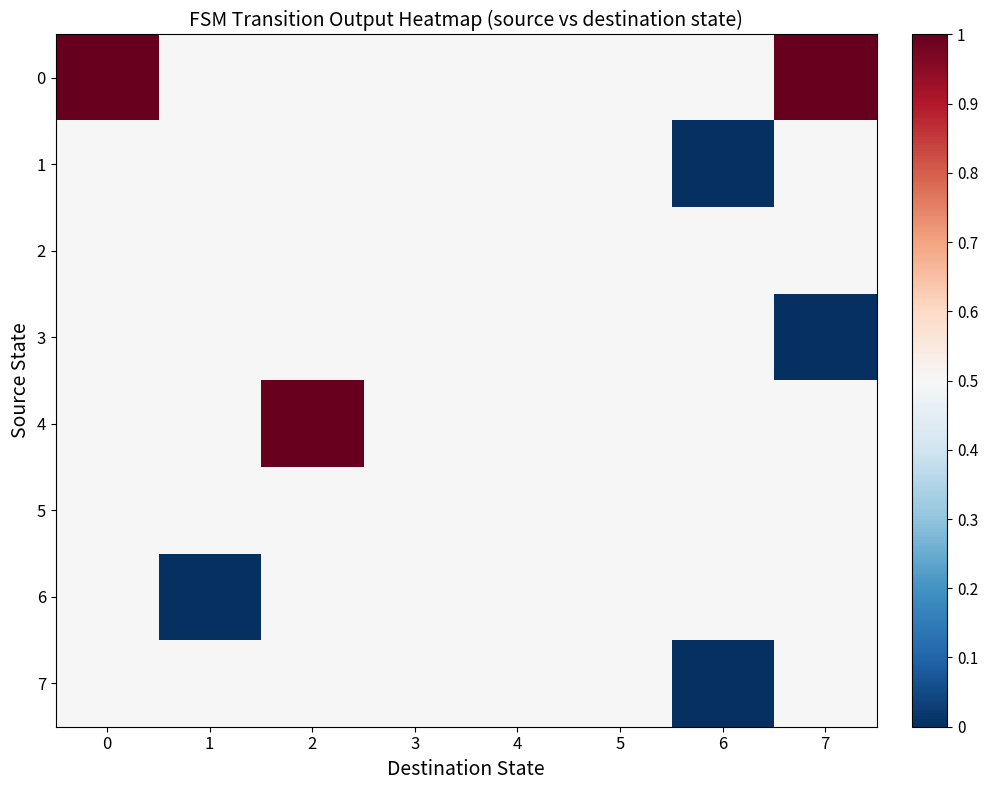

List the series in order of their peak value, lowest first.

1, 2, 3, 5, 6, 7, 0, 4